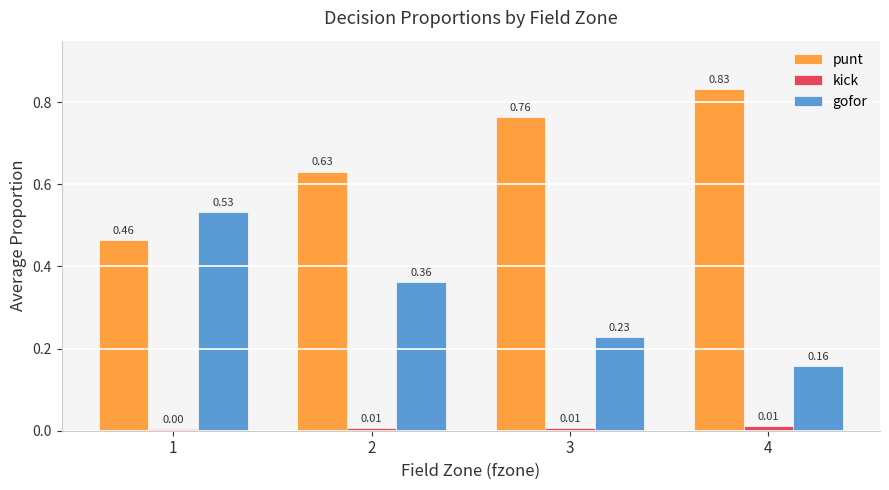

Is the value of kick at 1 greater than the value of gofor at 3?

No